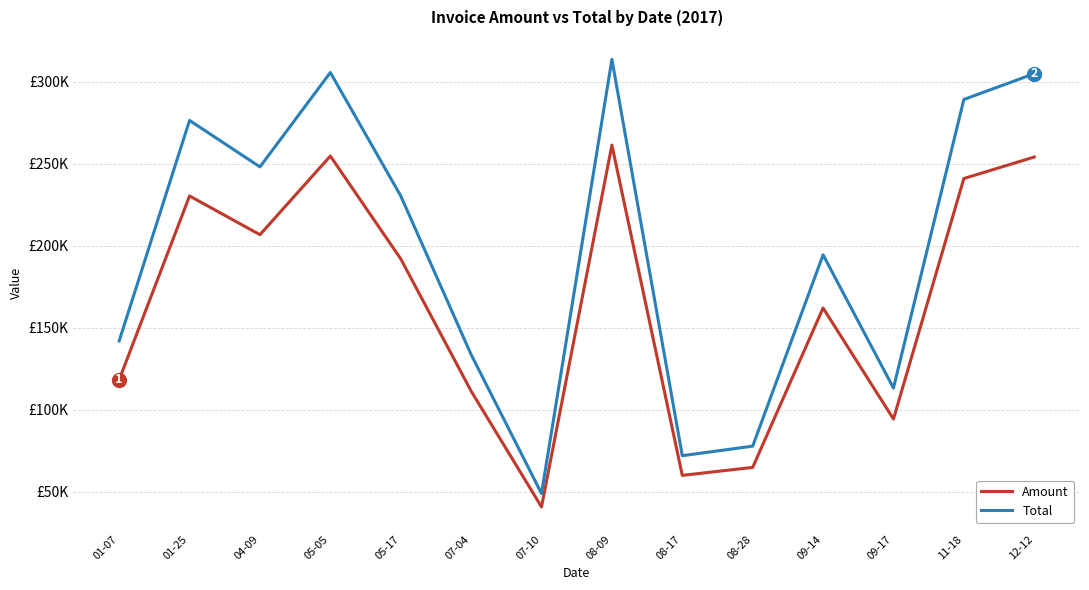

Rank the series by their maximum value, from lowest to highest.

Amount, Total